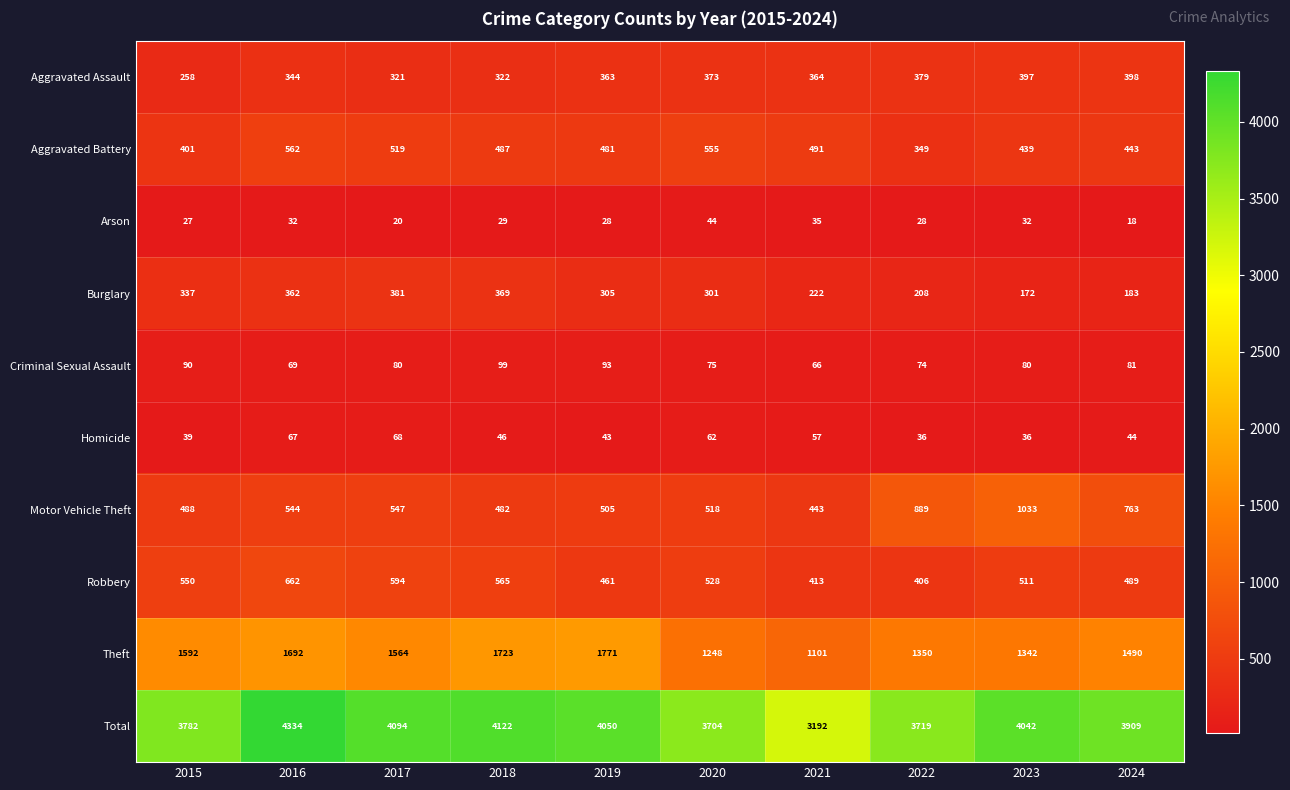

True or false: Criminal Sexual Assault has a value of 75 at 2020.

True